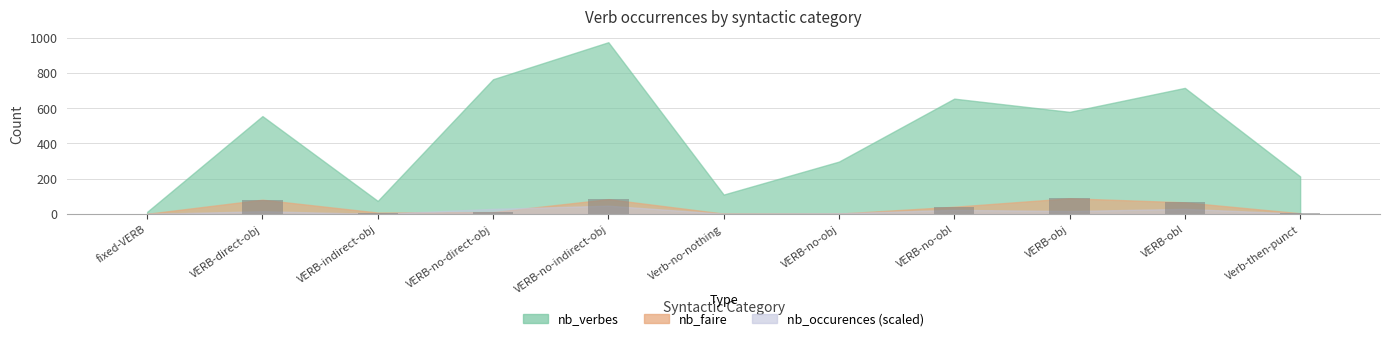

The value at VERB-no-obj is 2. True or false?

True